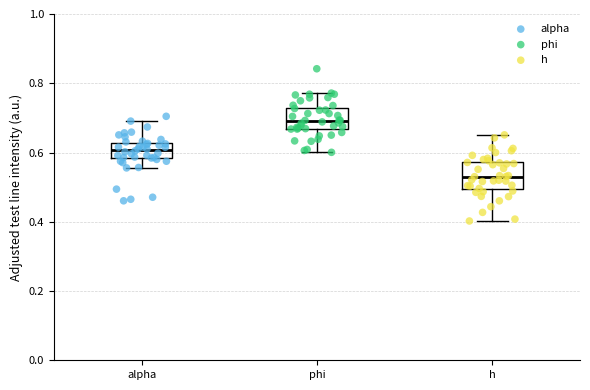

Reading left to right, transcribe this box plot: for each box, give where its median line is, the range the box spans, and where its two whiskers end, as read against the y-axis. The values are not printed on the chart, so give them approximately, as read against the axis.

alpha: median 0.60, box 0.58 to 0.62, whiskers 0.56 to 0.70
phi: median 0.70, box 0.66 to 0.72, whiskers 0.60 to 0.78
h: median 0.54, box 0.50 to 0.58, whiskers 0.40 to 0.66